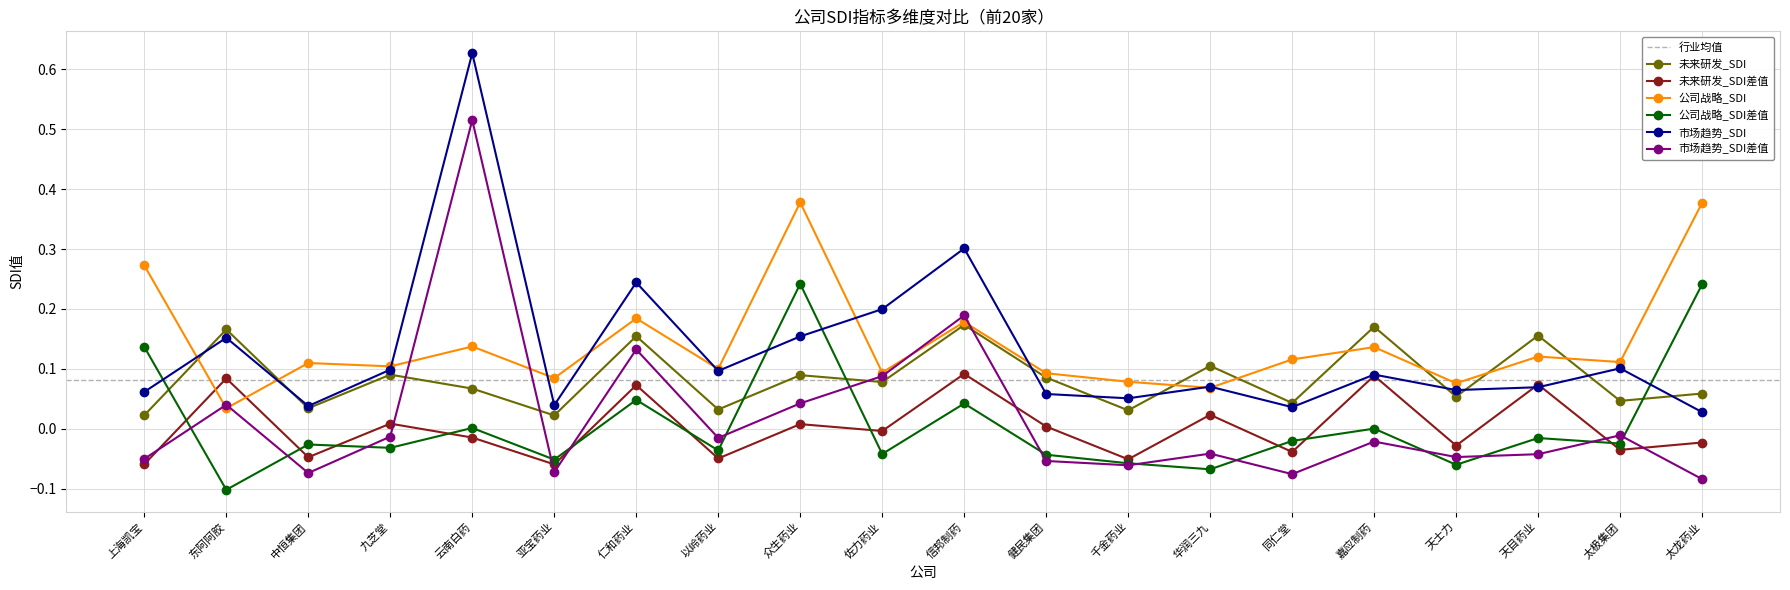

What is the smallest value displayed?

-0.1